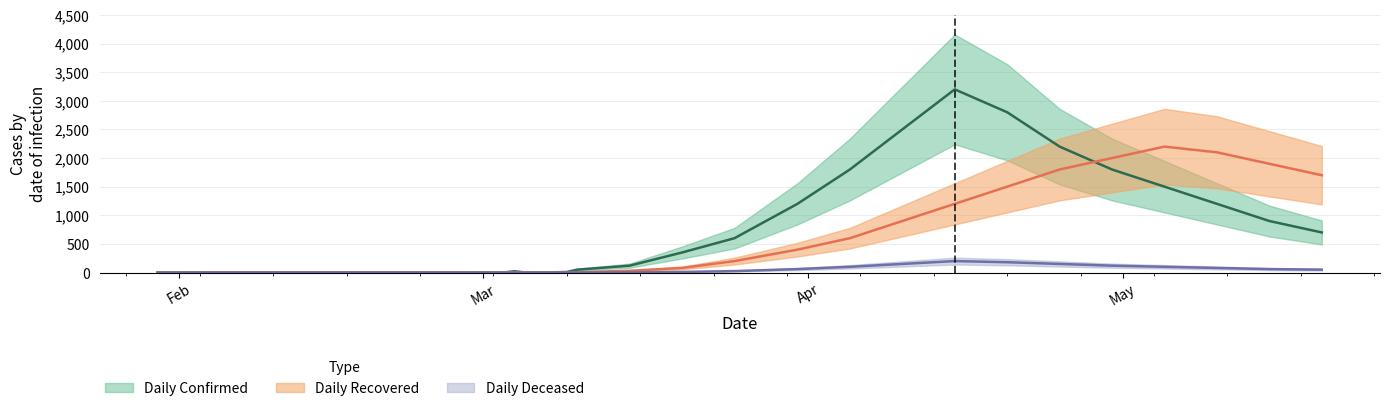

At how many categories does at least one series exceed 2056?

6